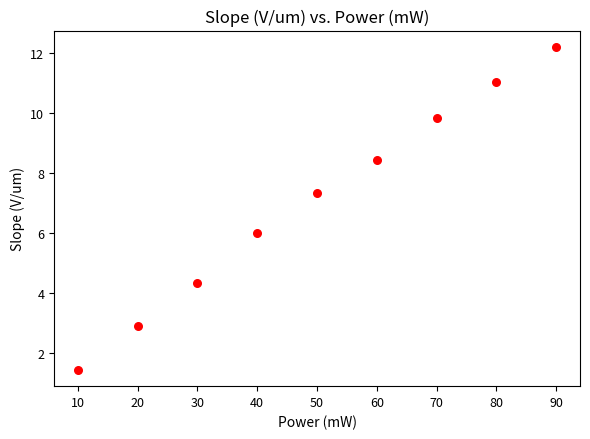

What is the range of X values (max minus min)?

80.0